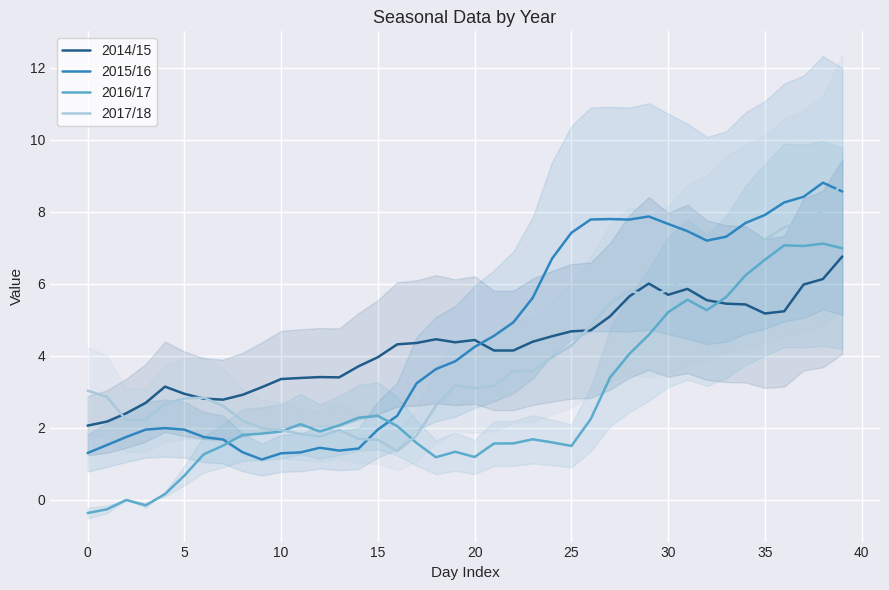

How many values in the 2015/16 series exceed 4?

20